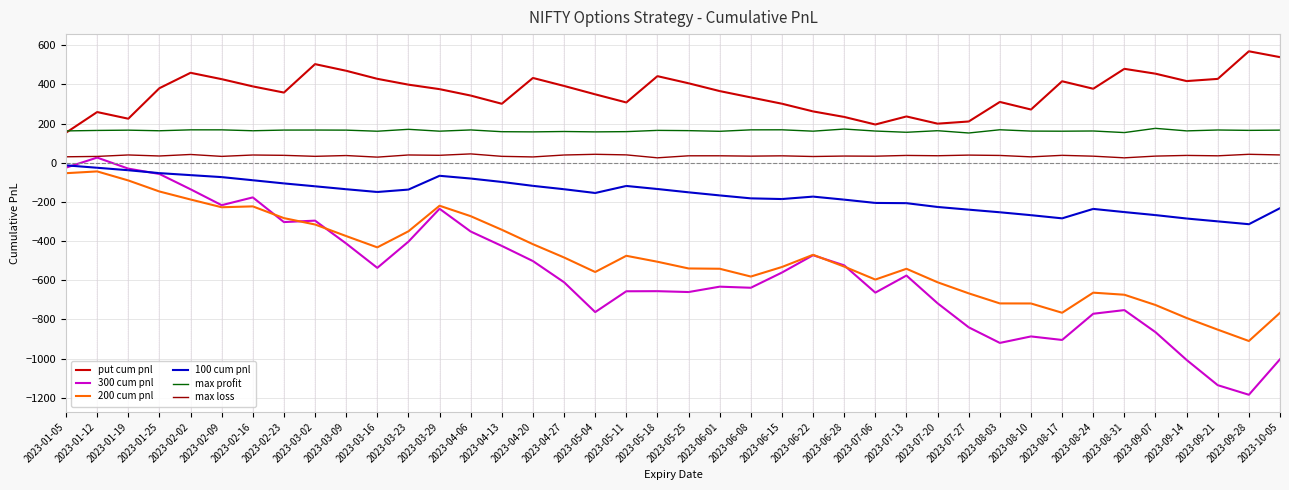

Read the 300 cum pnl value at 2023-08-24.

-771.5